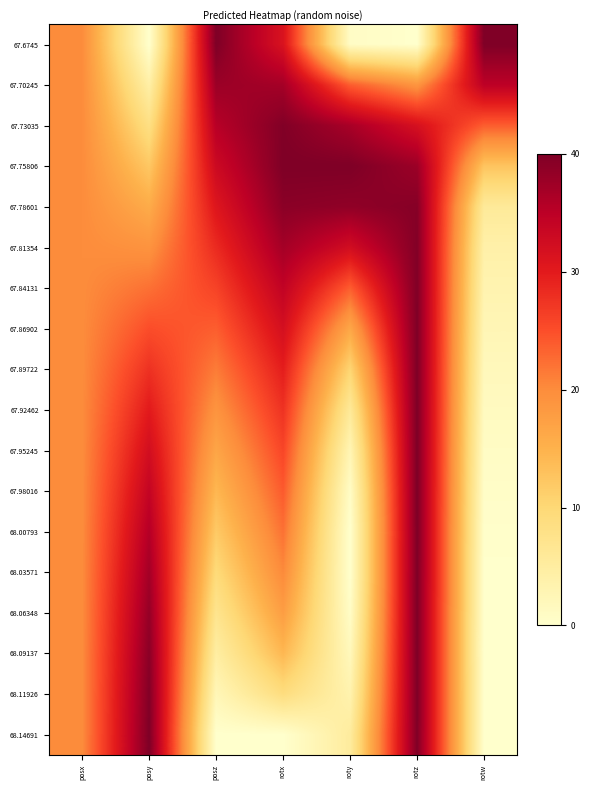

Between posx and rotx, which is larger?

rotx